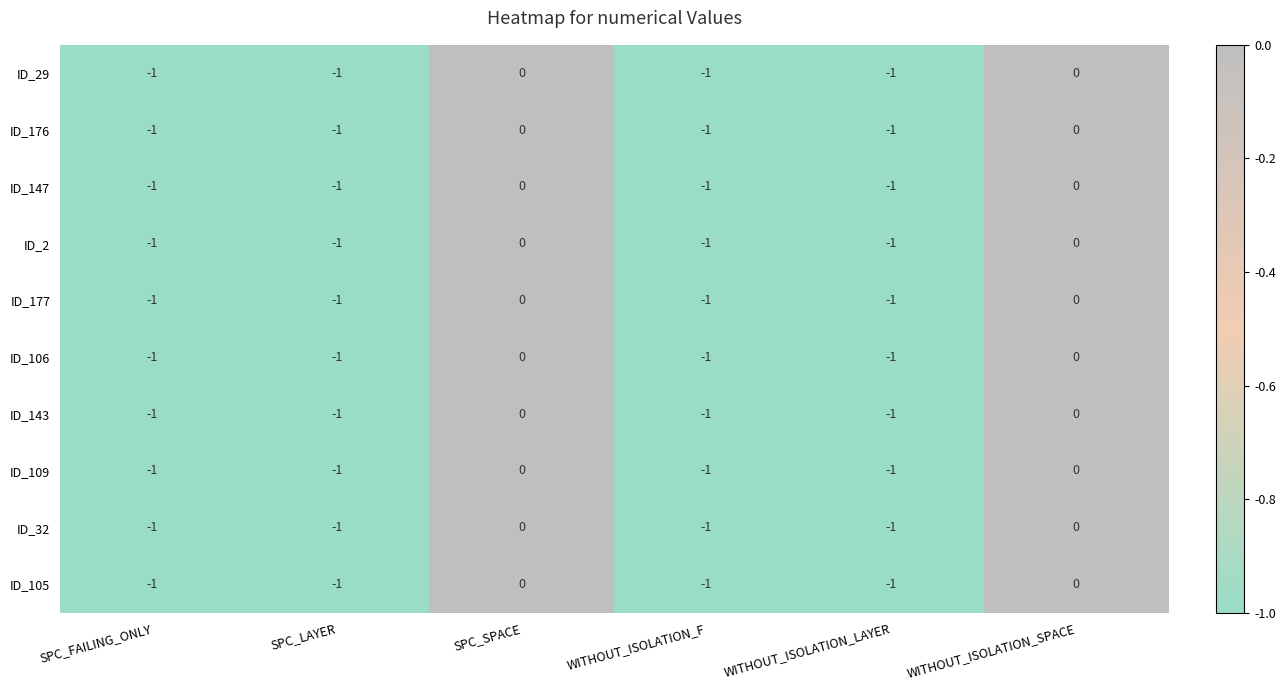

What is the sum of all ID_106 values?

-4